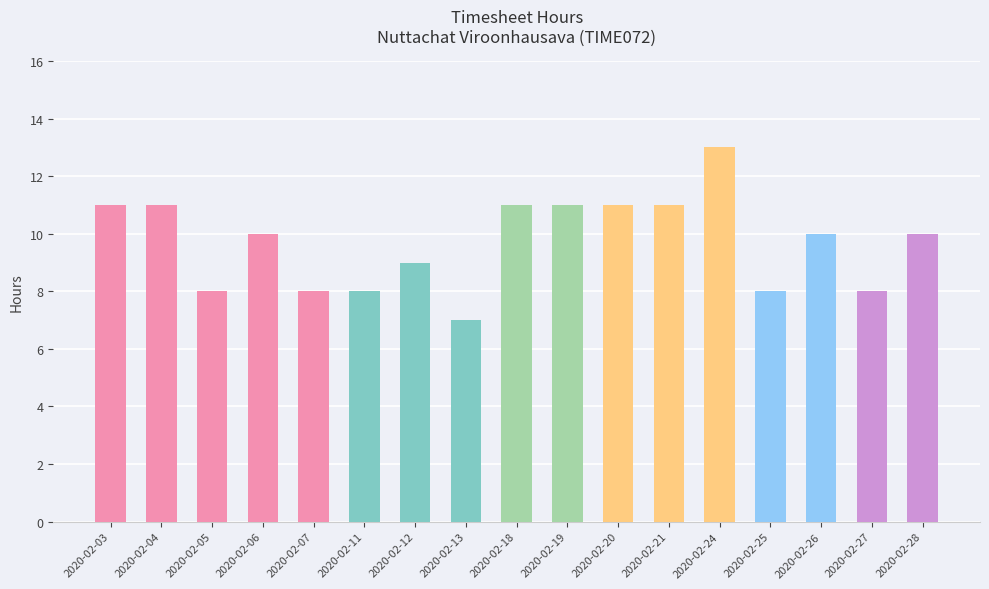

What is the difference between the values at 2020-02-13 and 2020-02-21?

4